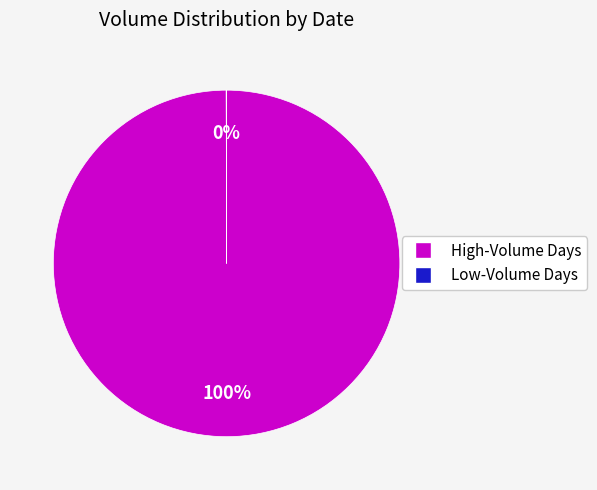

To the nearest percent, what is the average slice percentage?

50%